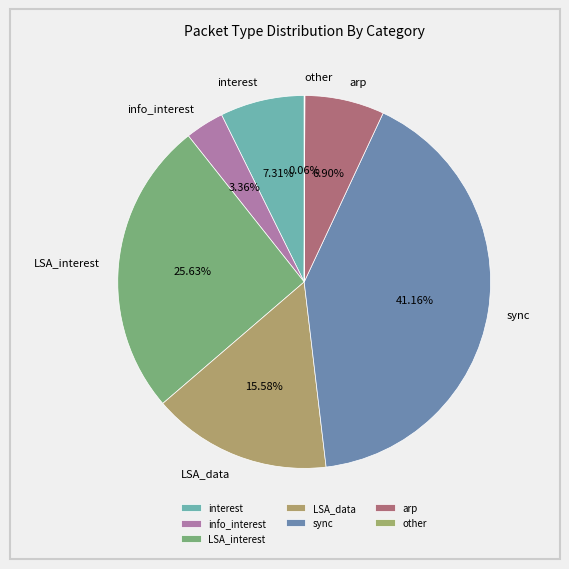

Does interest account for over 50% of the chart?

No